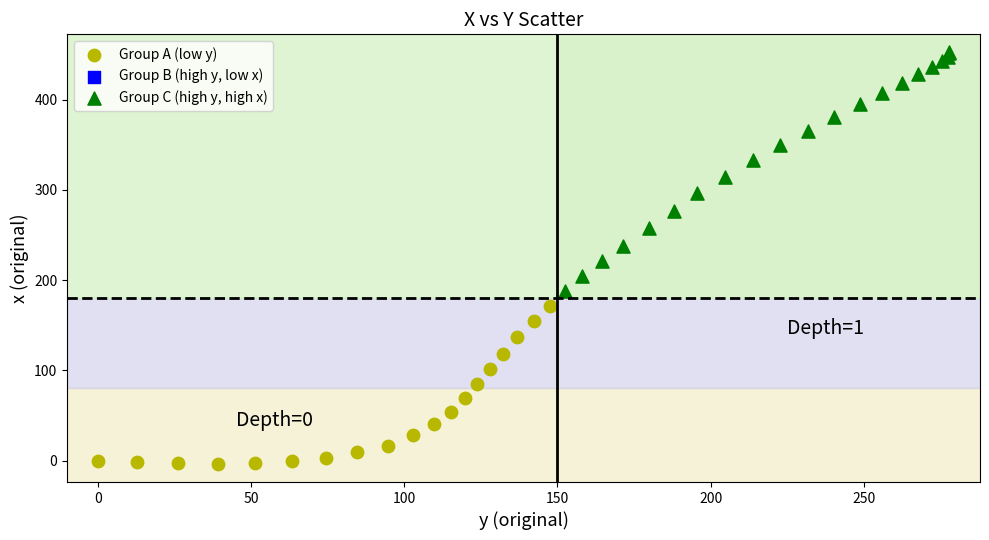

Which series has the widest spread of Y values?

Group C (high y, high x)